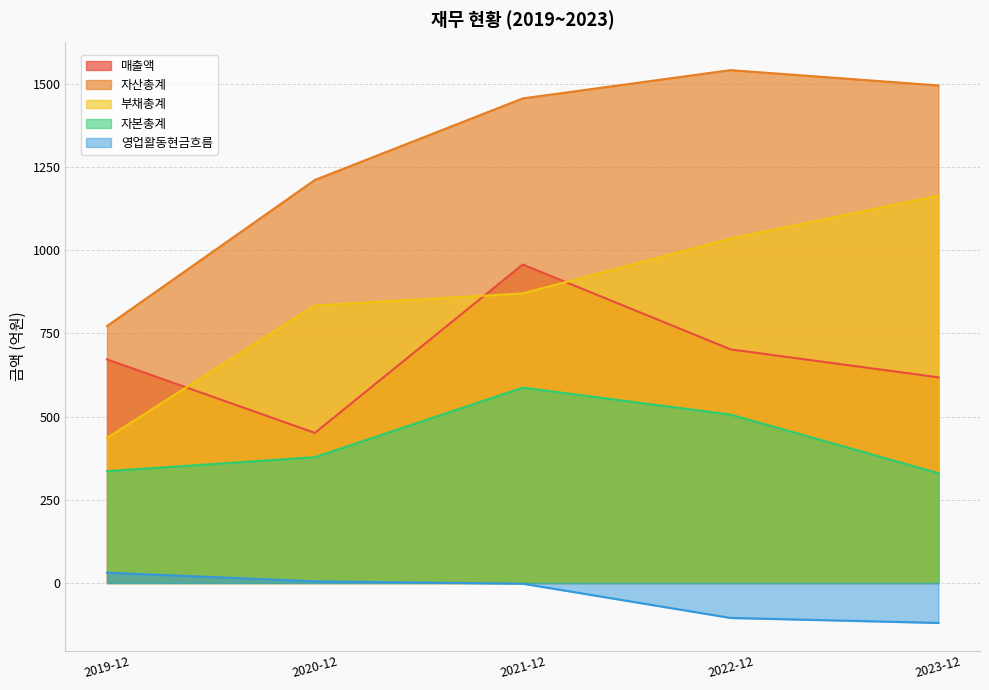

What is the difference between the second highest and minimum values in the 영업활동현금흐름 series?

125